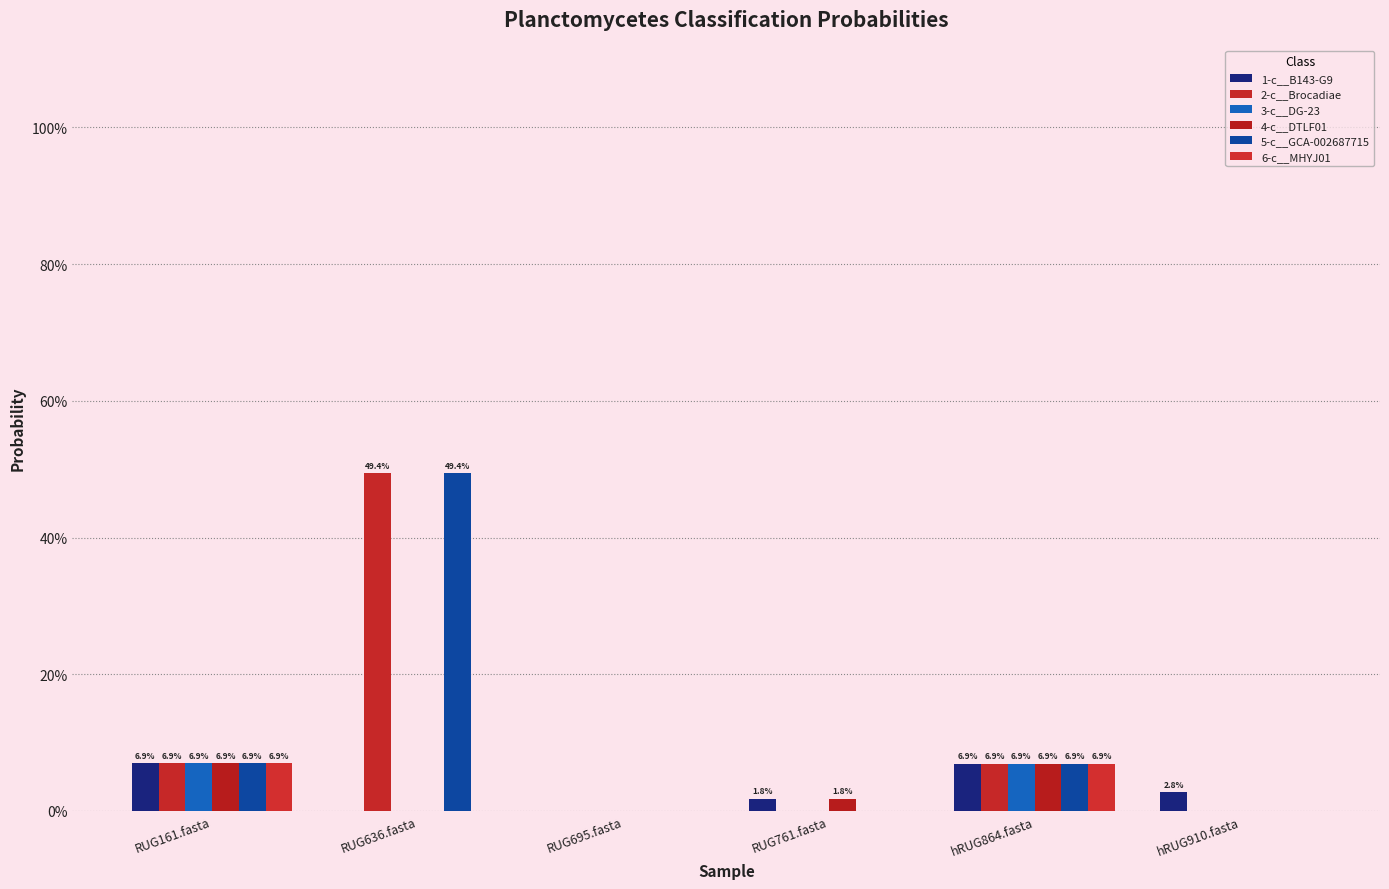

What is the difference between the 2-c__Brocadiae values at RUG636.fasta and RUG695.fasta?

0.5